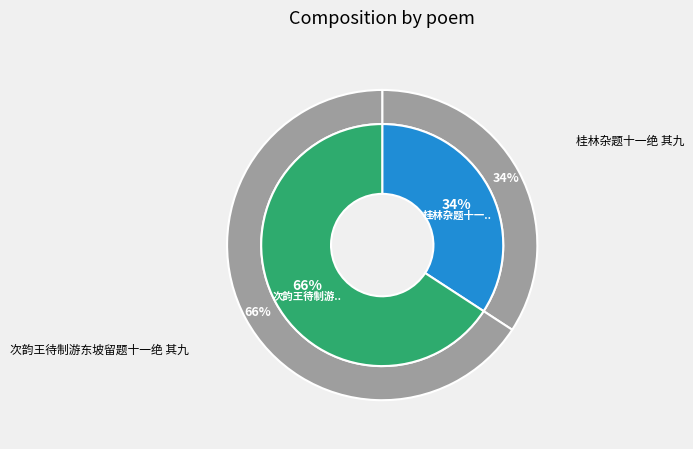

True or false: 桂林杂题十一绝 其九 accounts for 27% of the total.

False